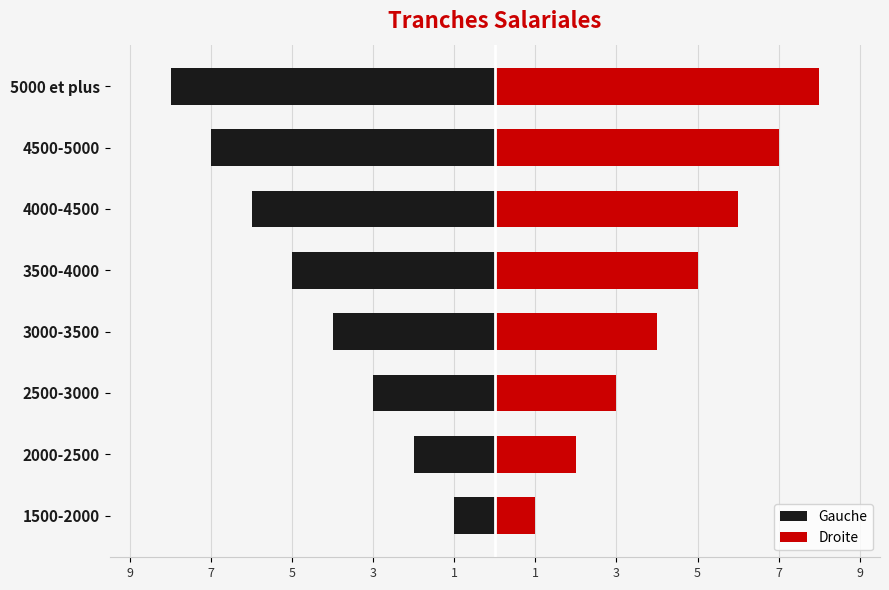

Which series has the largest total across all categories?

Droite